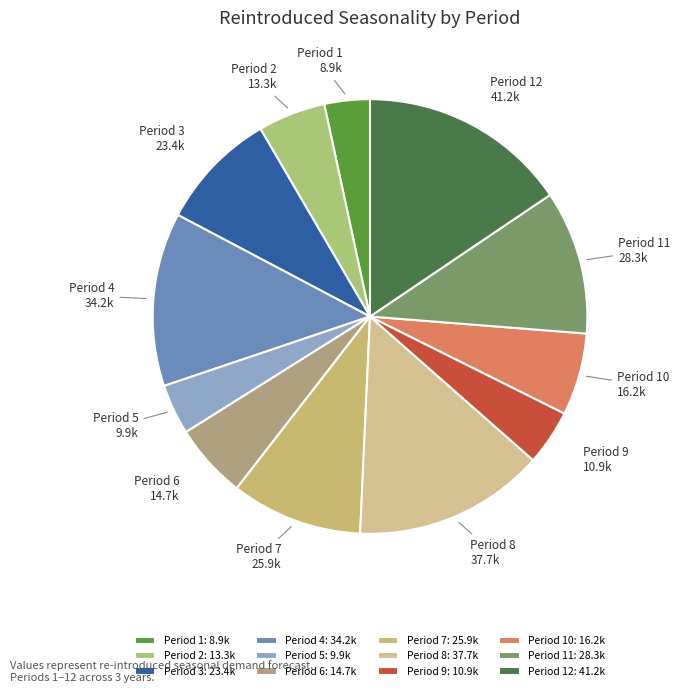

What is the ratio of the value at Period 11 to the value at Period 10?

1.8